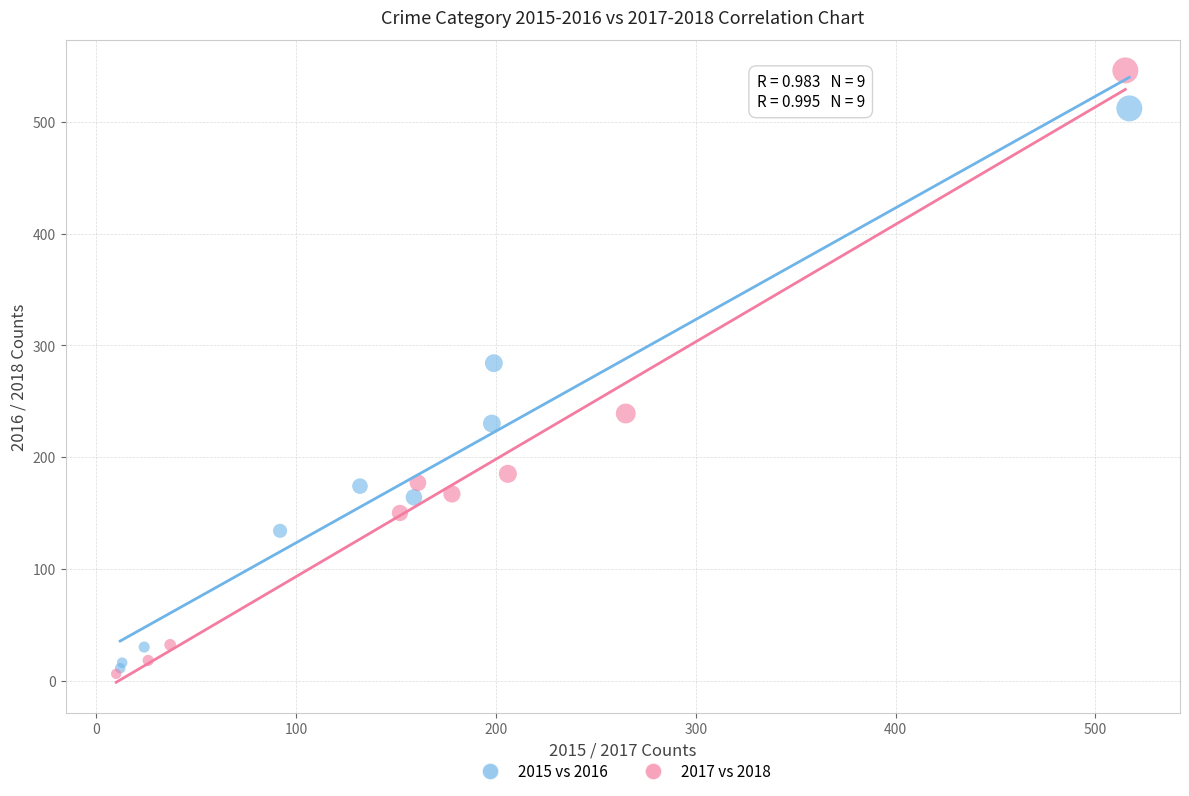

What are all the series names shown in the legend?

2015 vs 2016, 2017 vs 2018